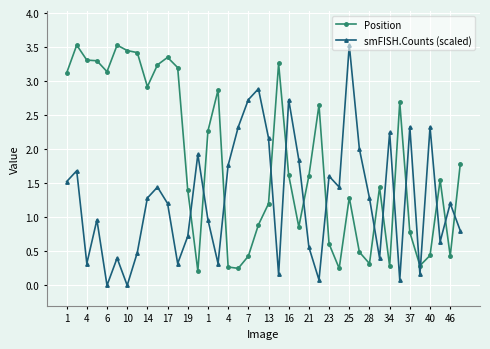

List the series in order of their overall mean, lowest first.

smFISH.Counts (scaled), Position